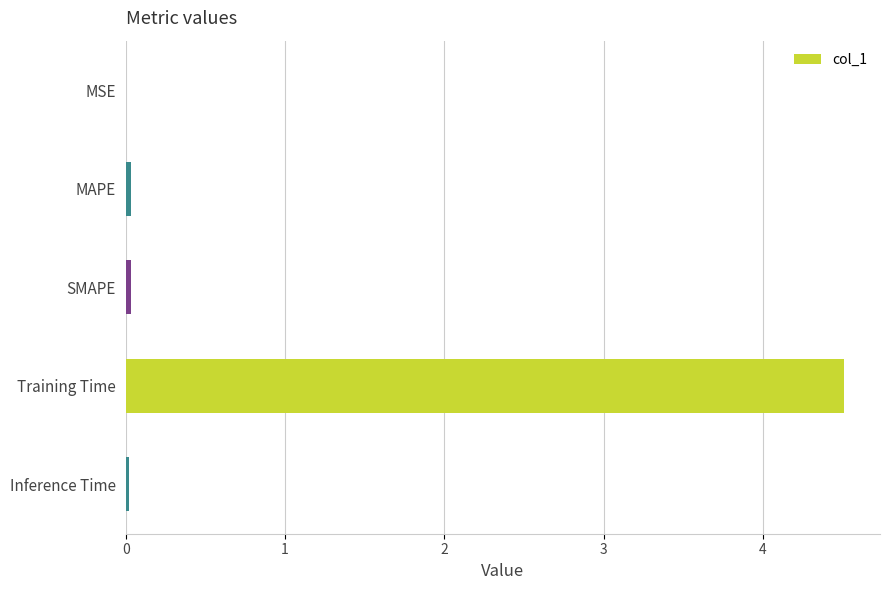

Between Training Time and SMAPE, which is larger?

Training Time